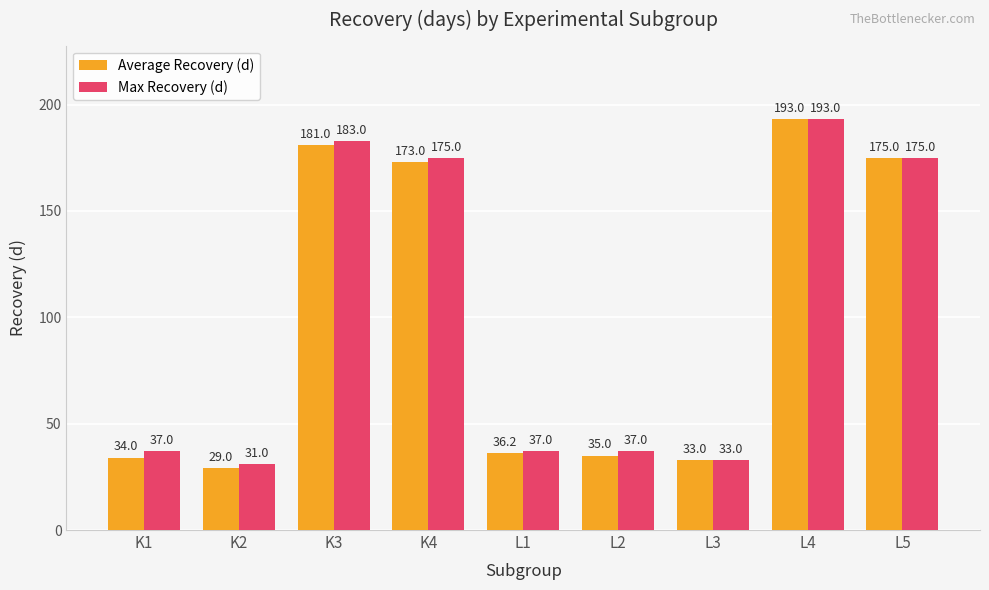

At which category is the sum across all series the highest?

L4